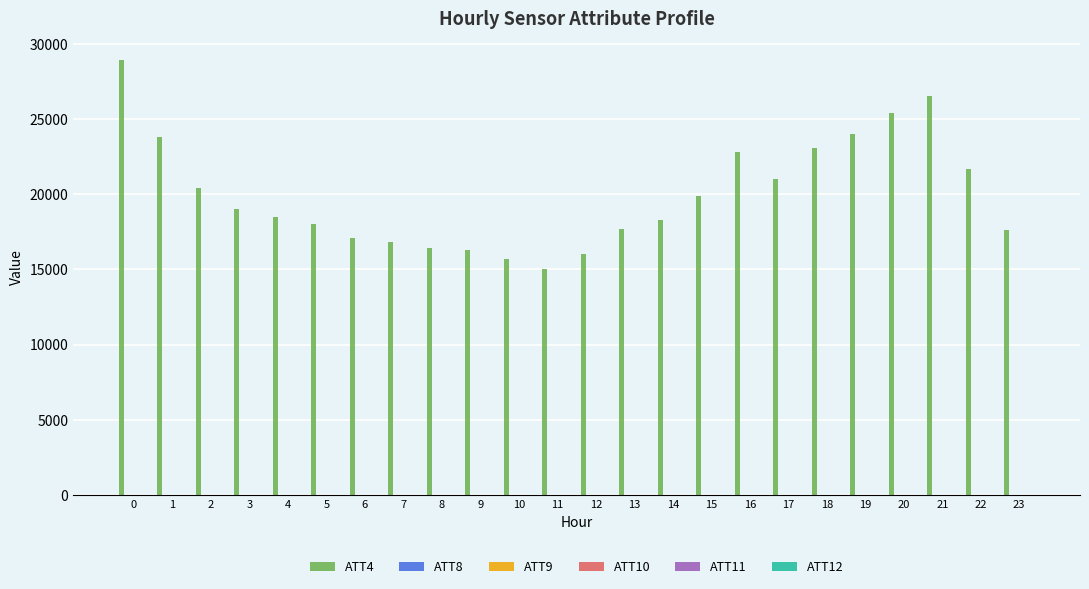

What is the maximum value shown in the chart?

28900.0